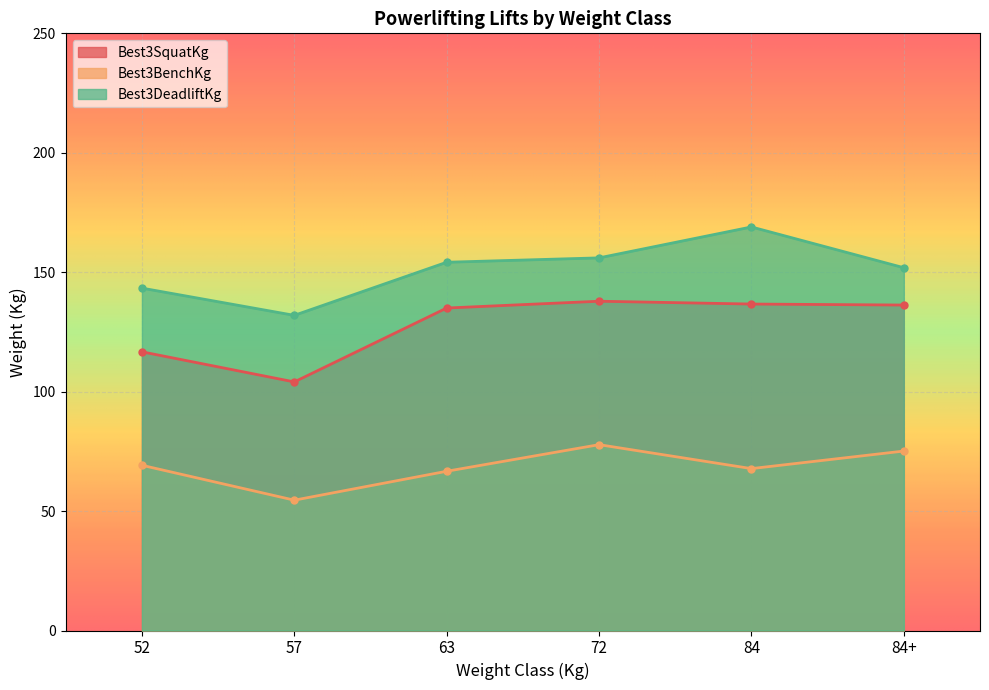

What is the difference between the second highest and minimum values in the Best3BenchKg series?

20.6